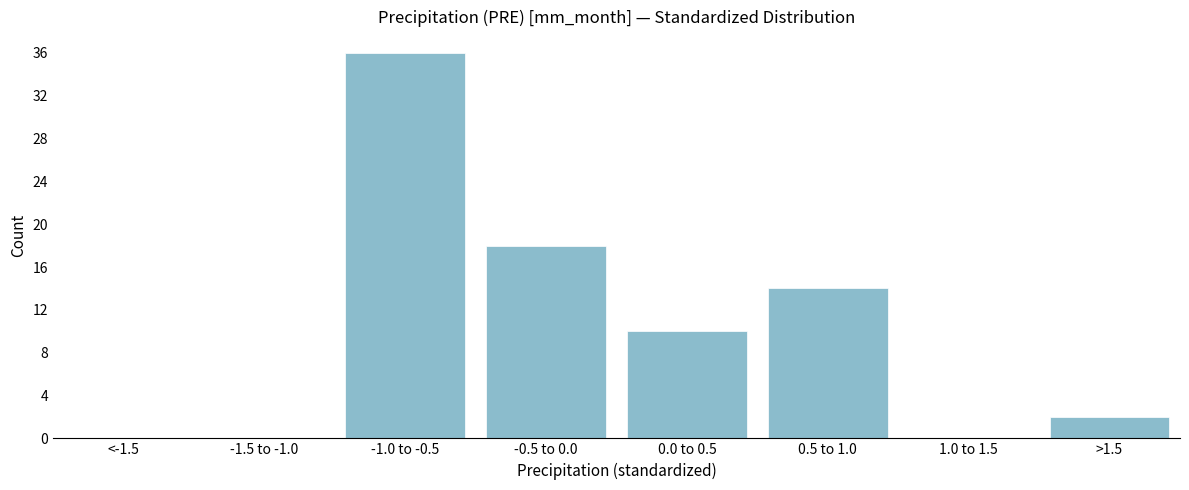

Reading left to right, transcribe all the data shown in this chart.

<-1.5=0	-1.5 to -1.0=0	-1.0 to -0.5=36	-0.5 to 0.0=18	0.0 to 0.5=10	0.5 to 1.0=14	1.0 to 1.5=0	>1.5=2